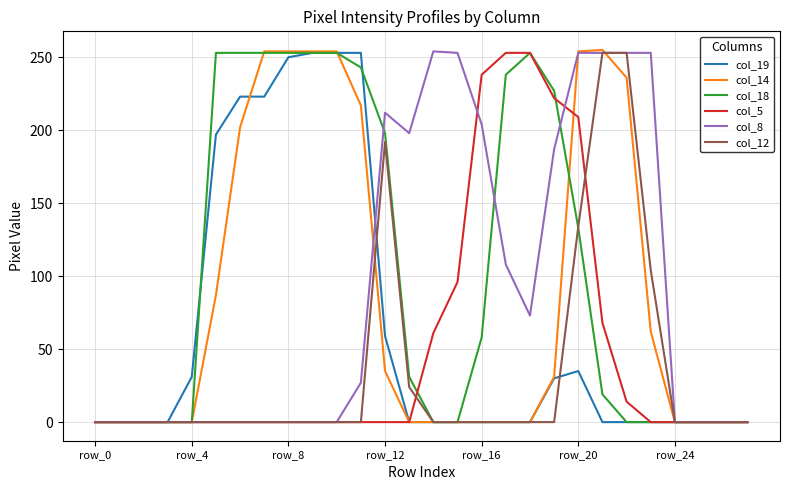

What are all the series names shown in the legend?

col_19, col_14, col_18, col_5, col_8, col_12